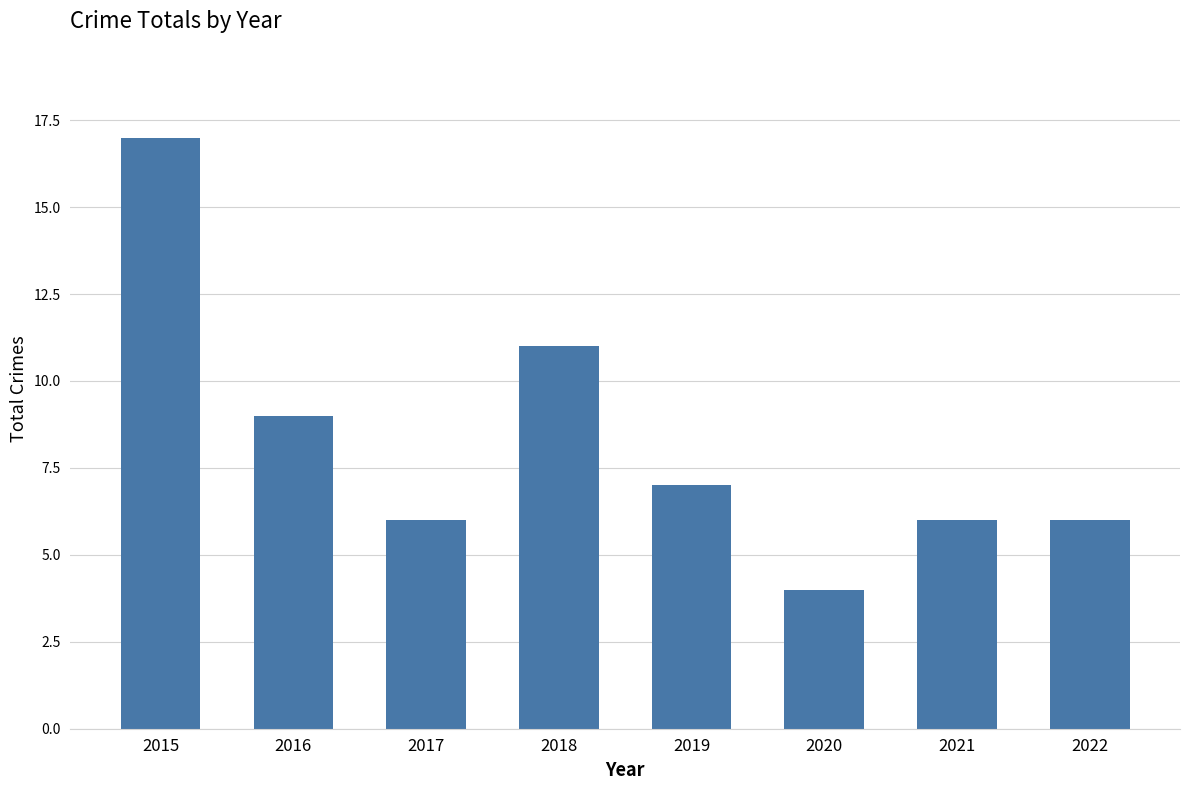

Approximately how many times larger is the value at 2021 compared to 2020?

1.5